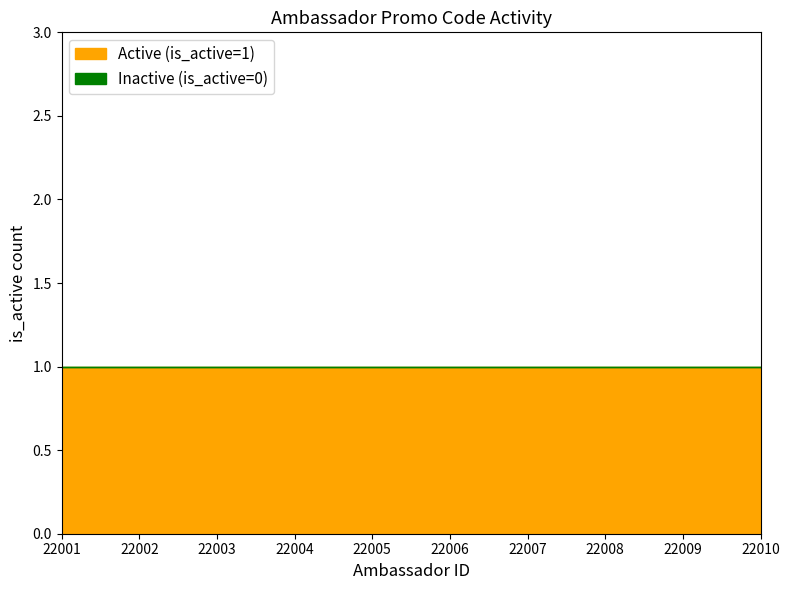

At which label is Active (is_active=1) closest to 1?

22001